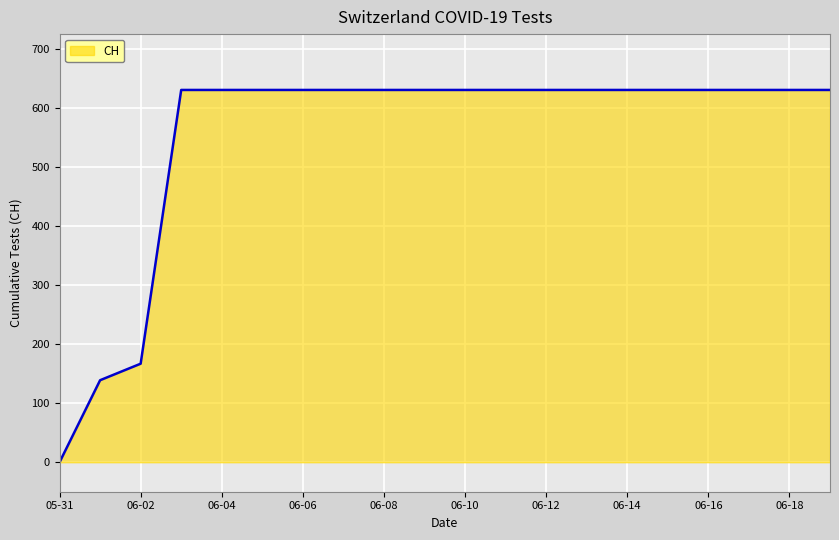

What is the difference between the maximum and minimum values?

631